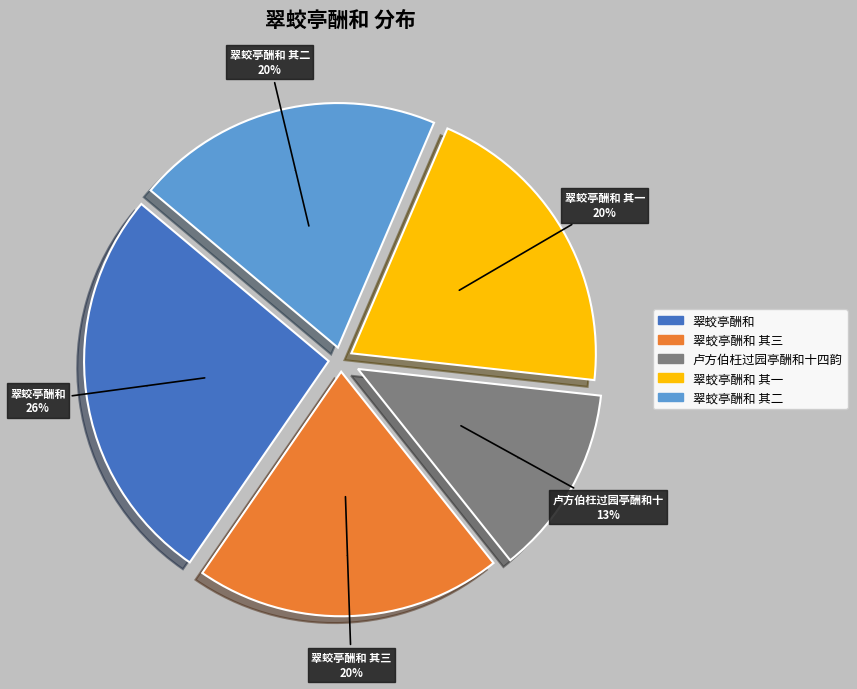

Is there any slice that represents more than half of the pie?

No